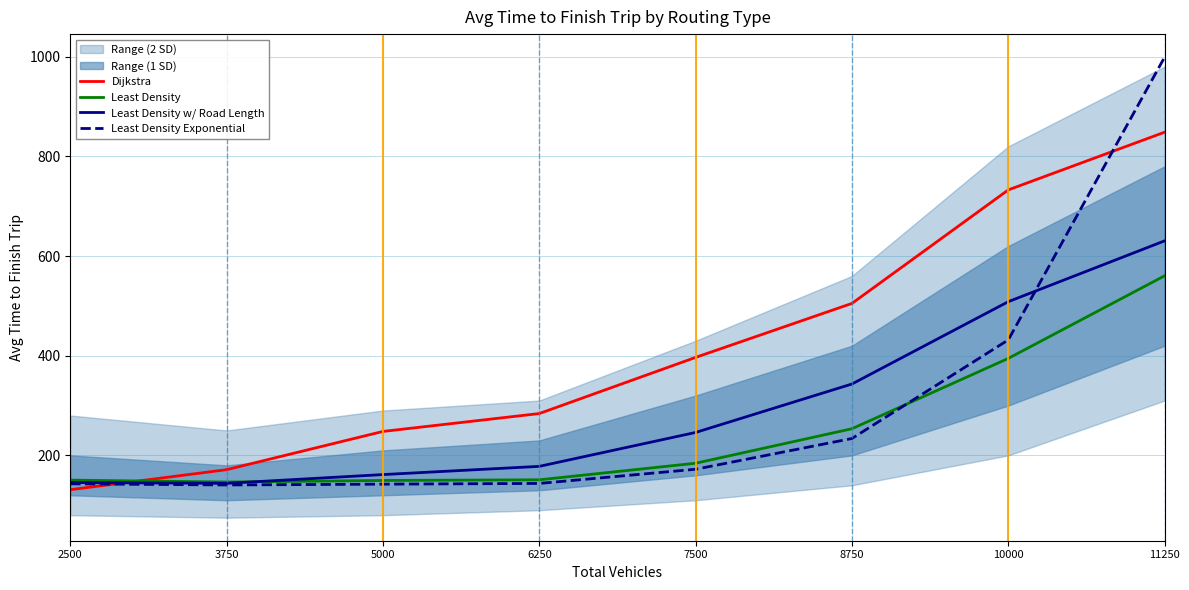

Reading right to left, what are all the values shown in this chart?

Dijkstra: 848.4	732.6	504.9	396.6	283.9	248.1	171.3	131.2
Least Density: 560.3	394.6	253.5	184.3	151.0	149.7	146.5	150.4
Least Density w/ Road Length: 630.4	508.4	343.2	246.0	178.0	161.5	143.9	145.6
Least Density Exponential: 999.0	431.7	233.9	172.2	143.7	142.3	140.7	143.0